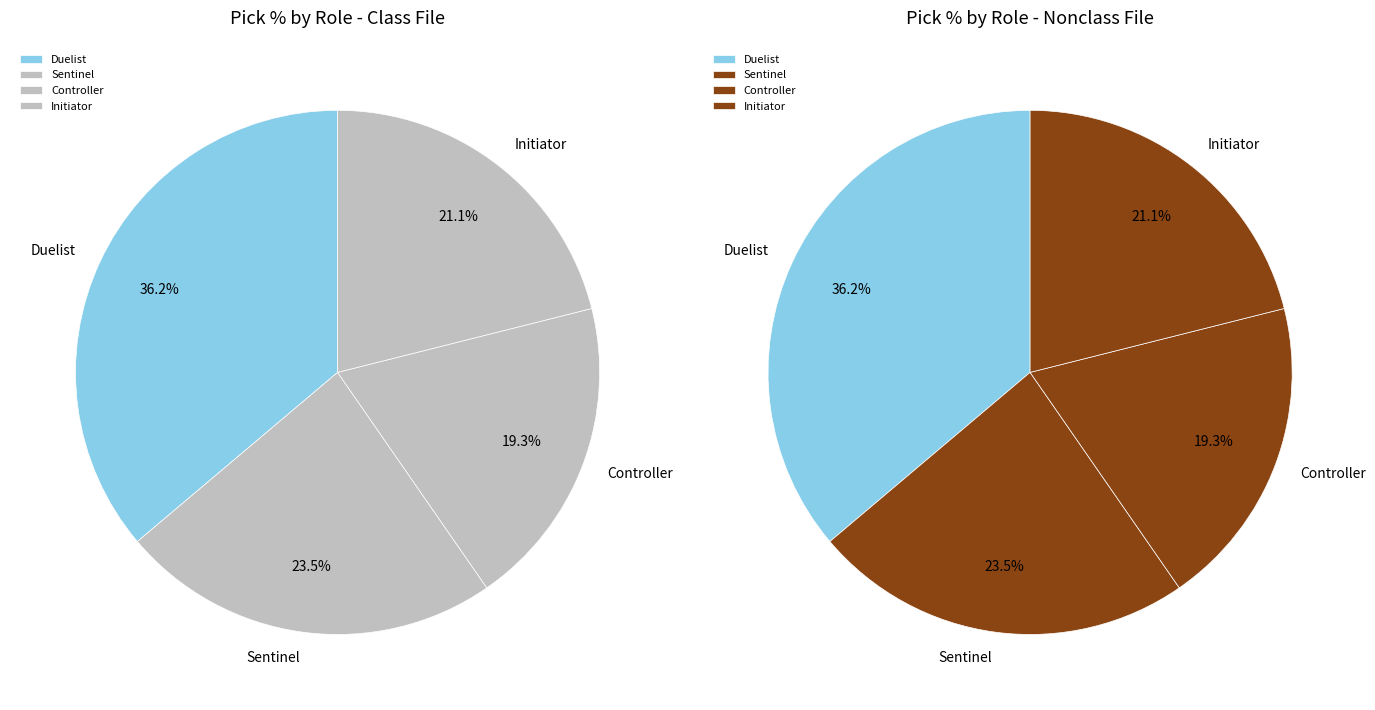

How many segments does this pie chart have?

4